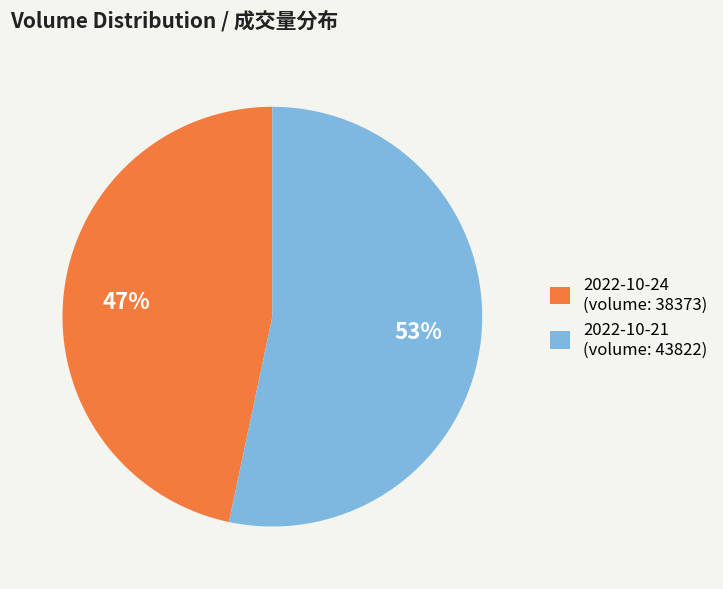

Approximately how many times larger is the value at 2022-10-21 (volume: 43822) compared to 2022-10-24 (volume: 38373)?

1.1